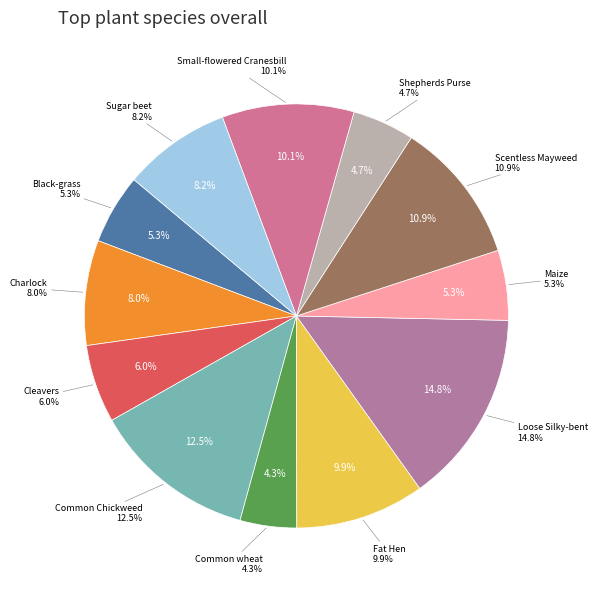

How much of the chart is everything except Shepherds Purse?

95.3%